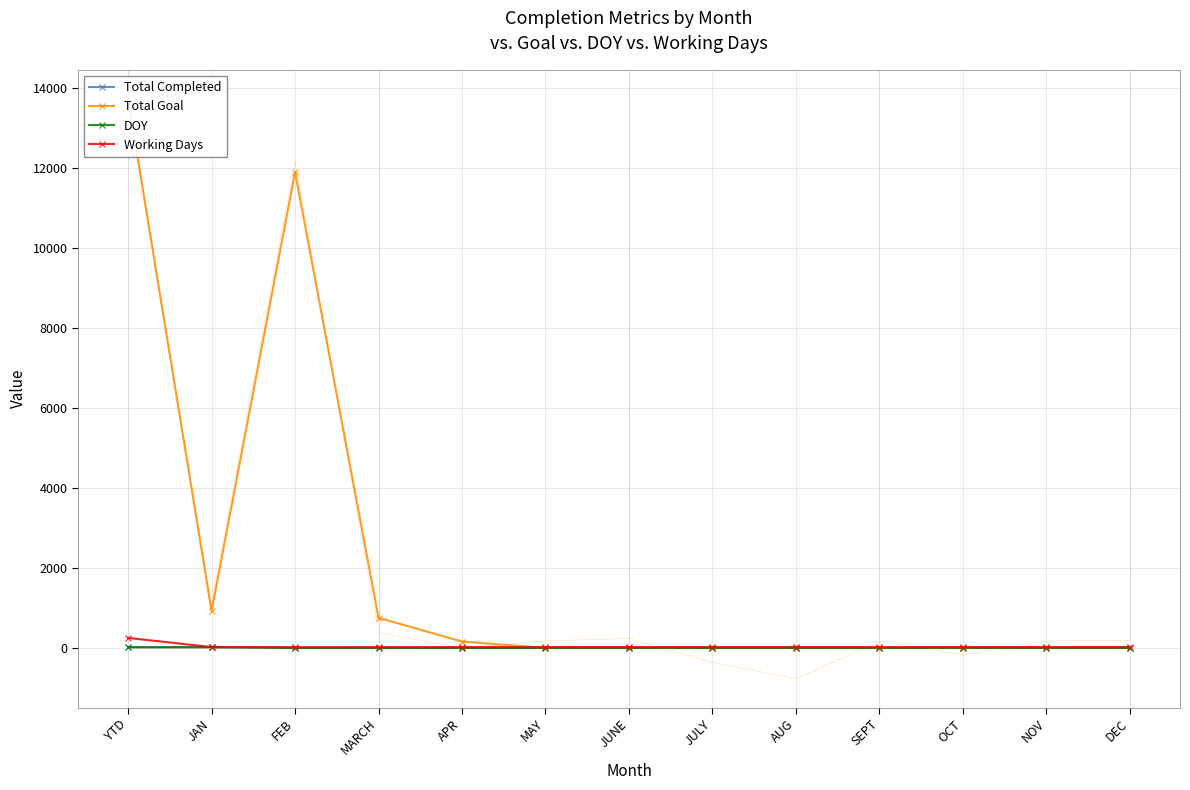

What is the greatest value displayed?

13721